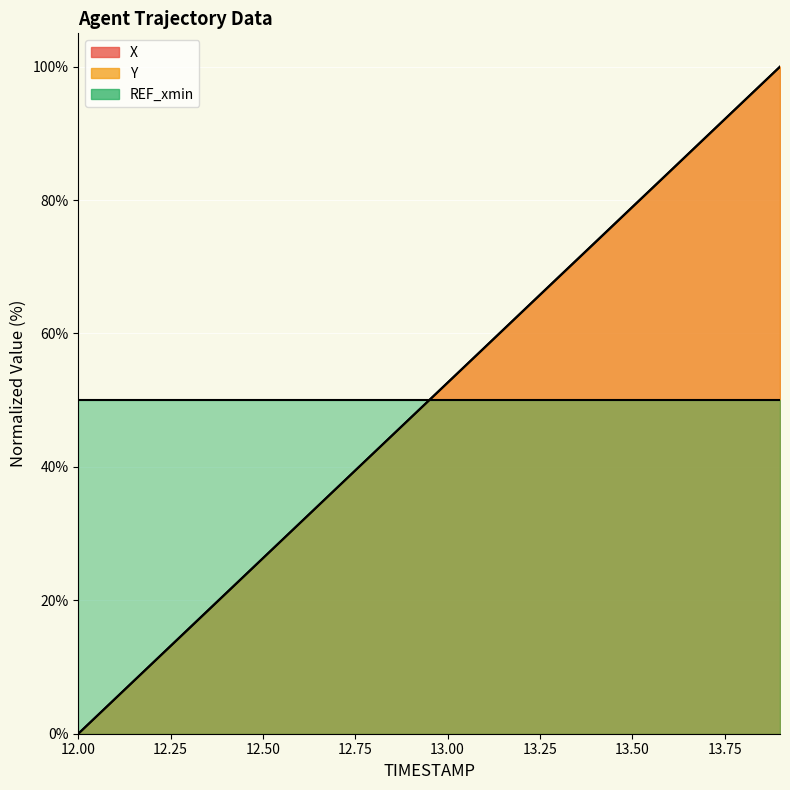

How many values in X are above zero?

19